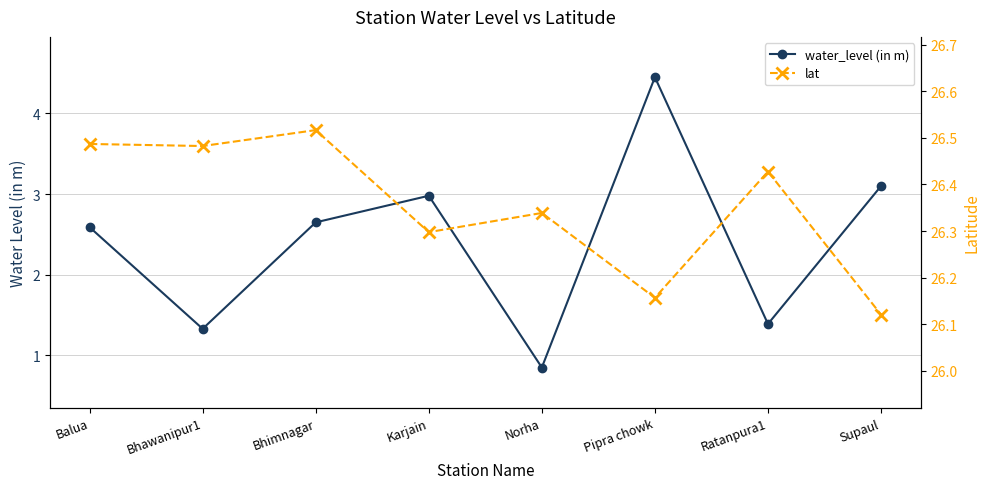

True or false: lat has a value of 41.7 at Balua.

False